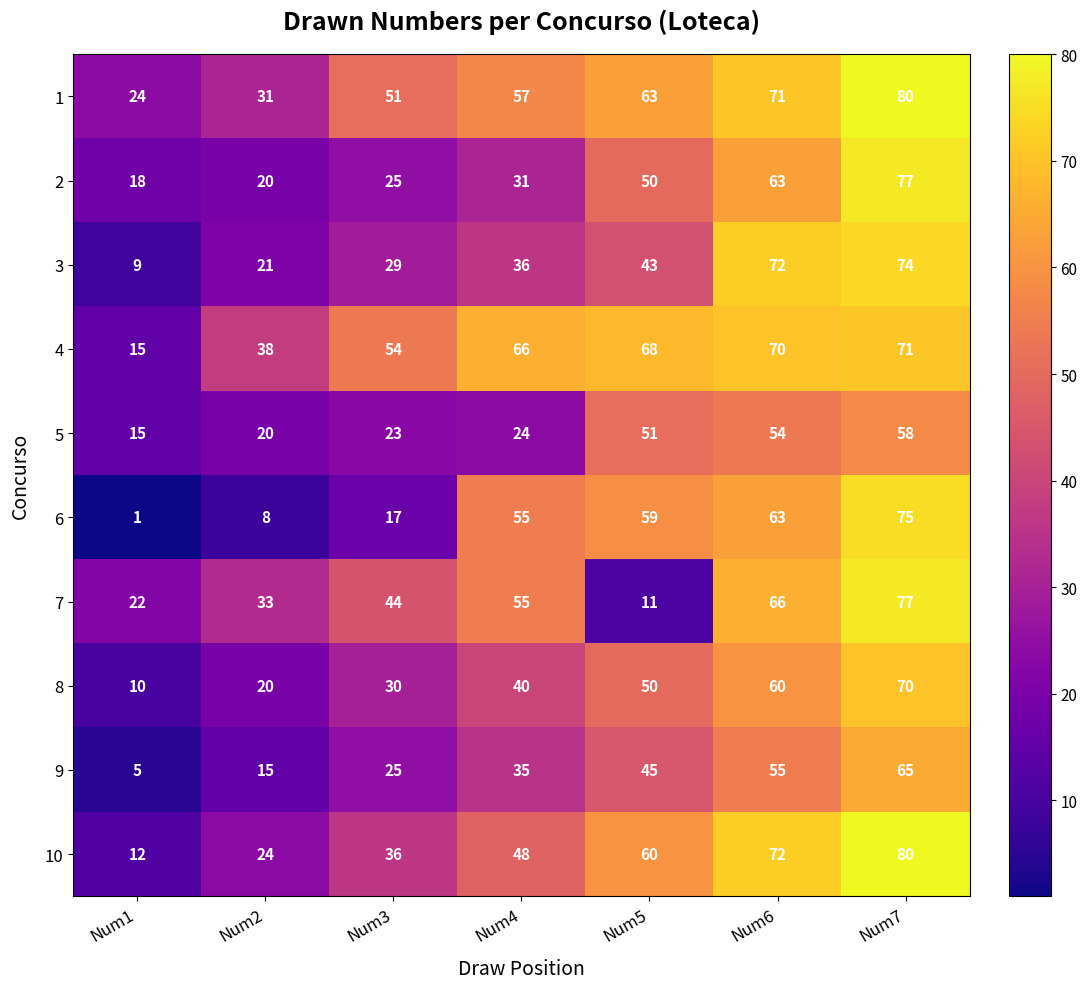

What is the average value of the 10 series?

47